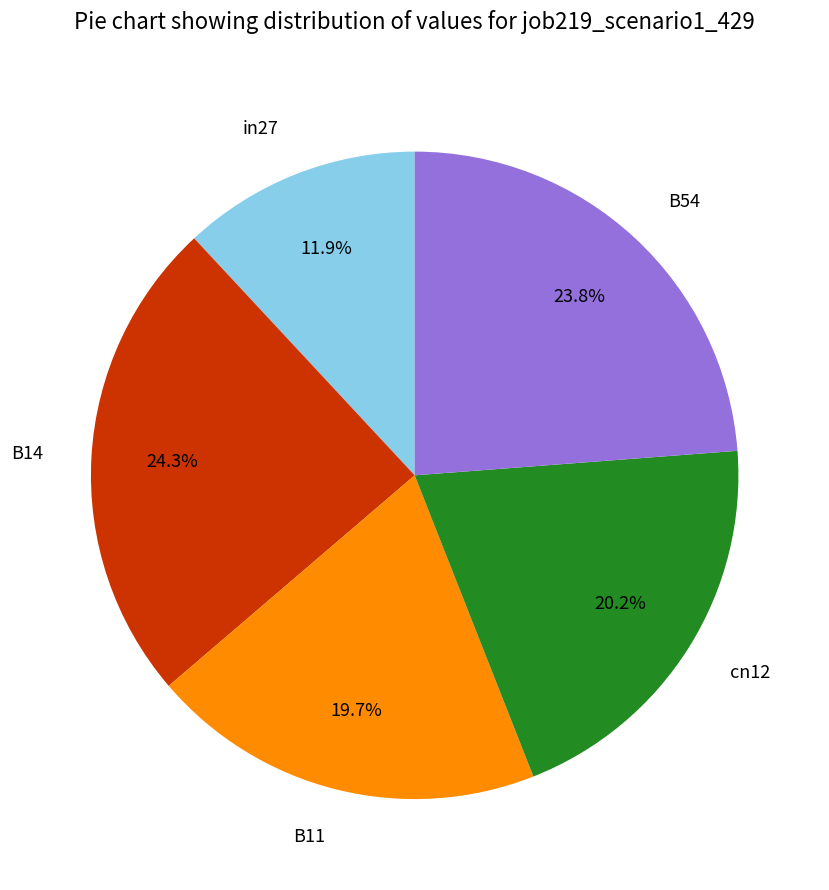

Rank the categories by value from highest to lowest.

B14, B54, cn12, B11, in27